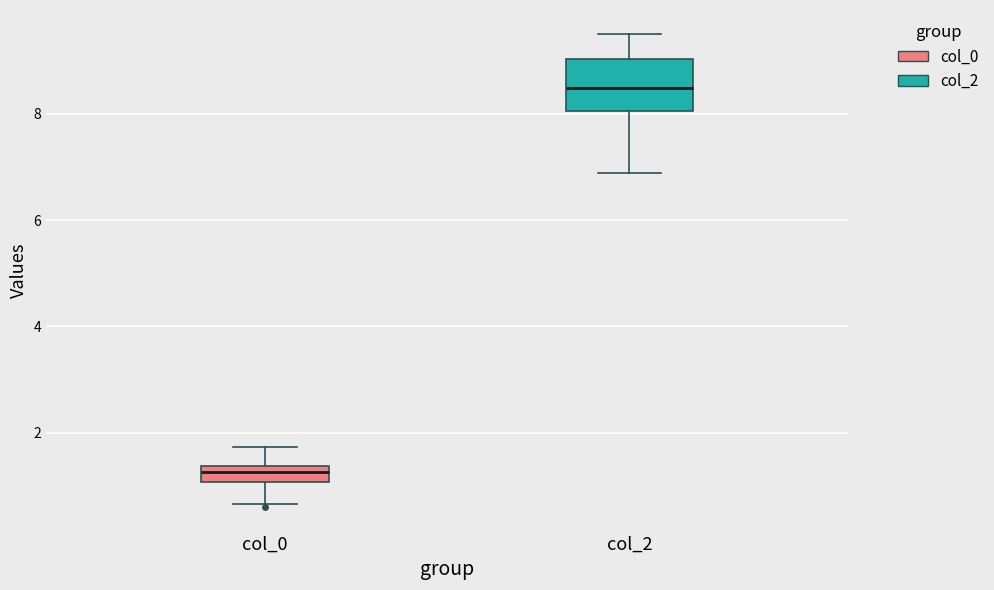

Which box is the tallest, from its lower edge to its upper edge?

col_2